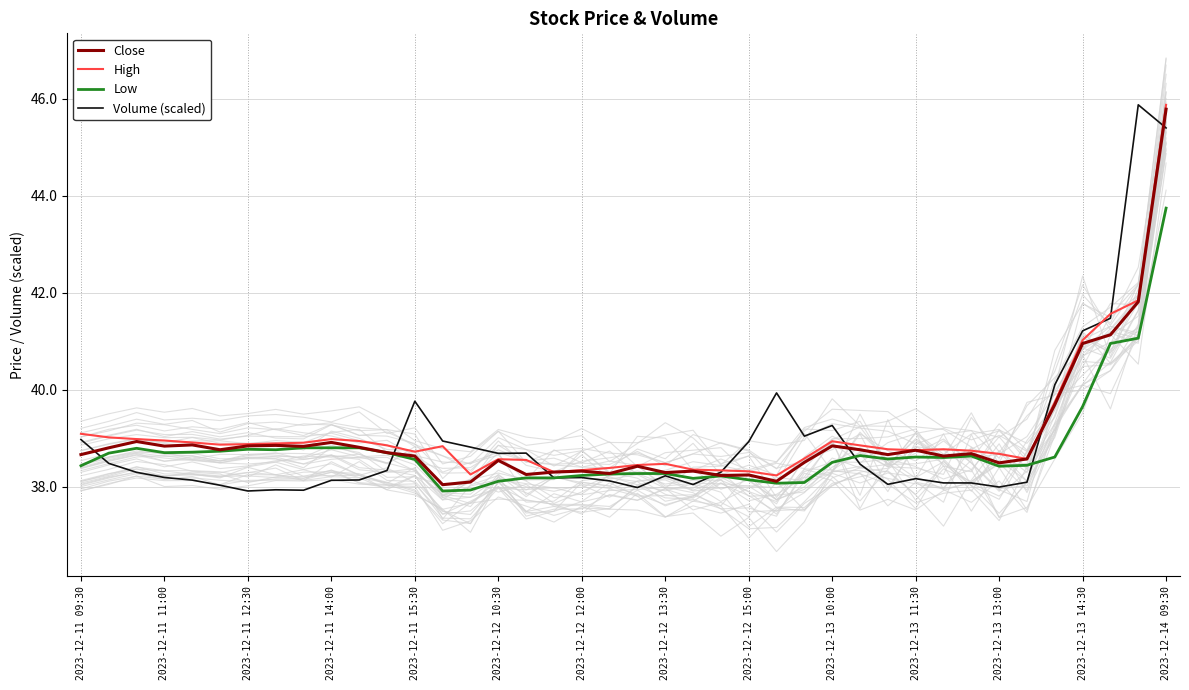

What is the sum of all Low values?

1549.7